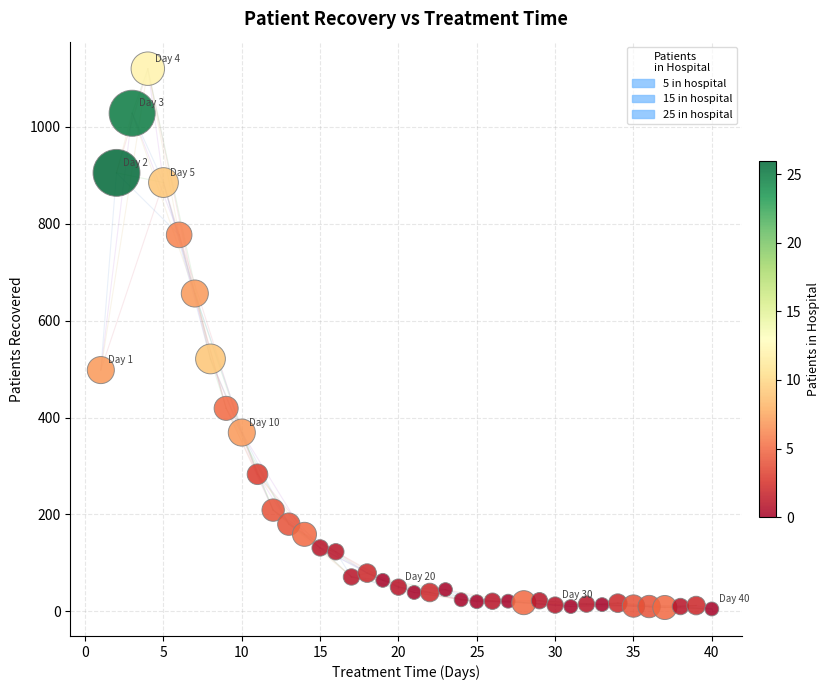

What Y value in the scatter plot is closest to 562?

521